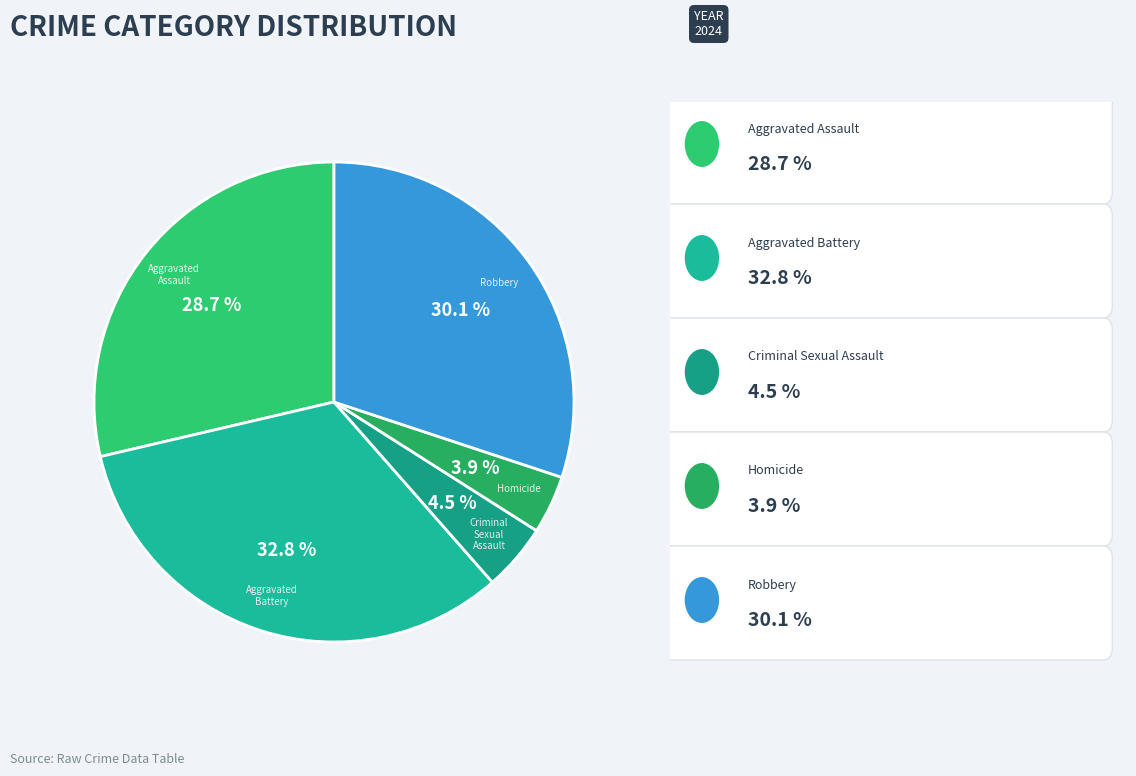

To the nearest percent, what is the average slice percentage?

20%